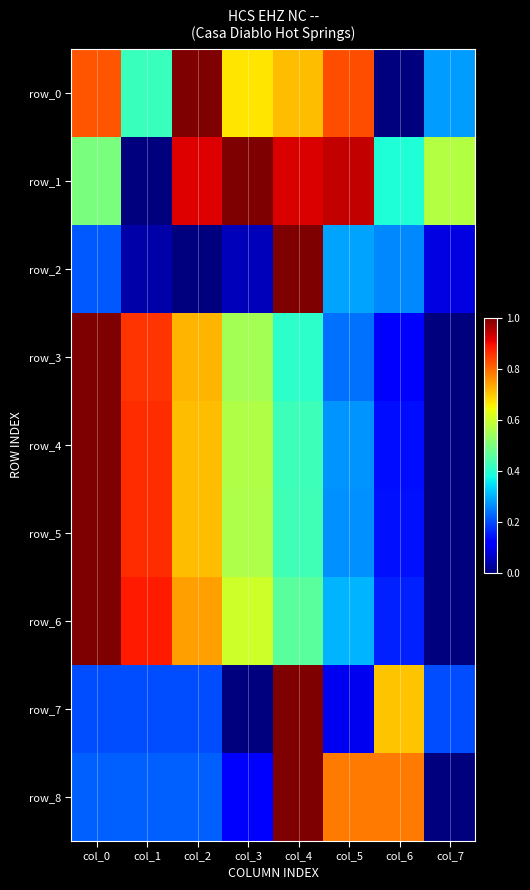

The value of row_1 at col_3 is 1.0. True or false?

True